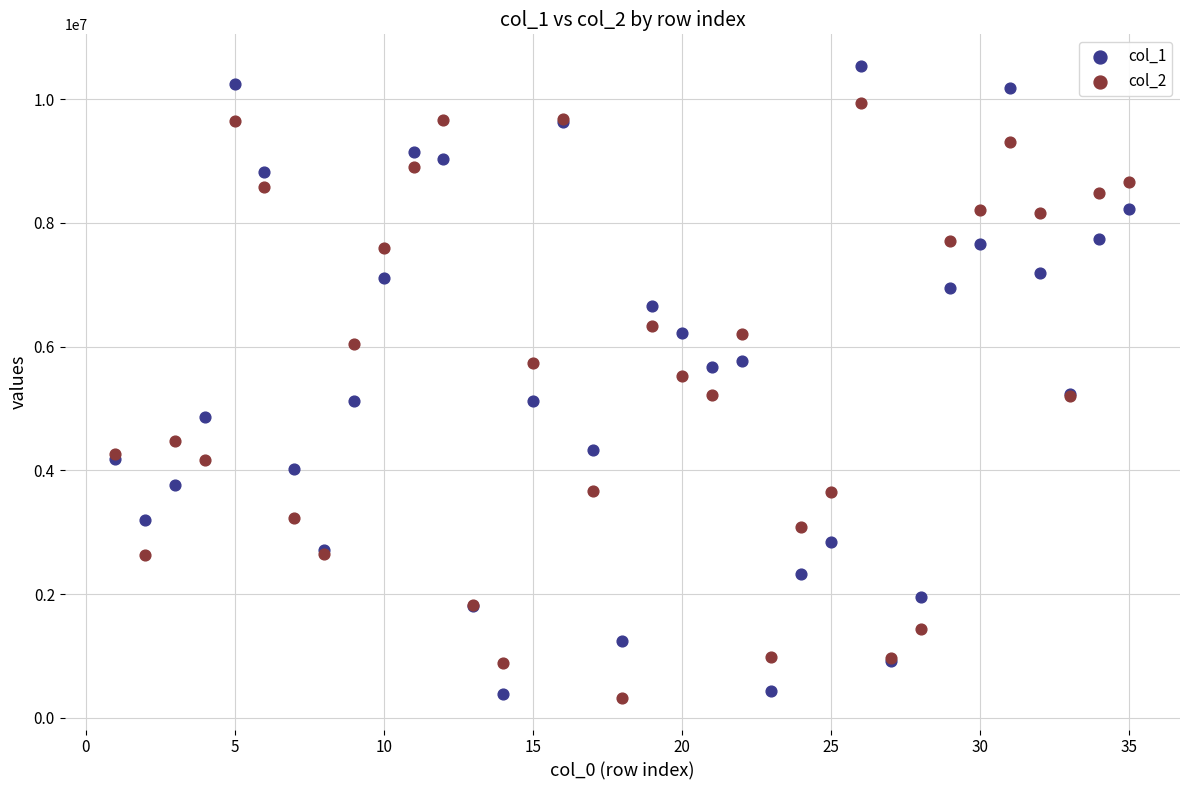

What is the X range (max minus min) for the scatter plot?

34